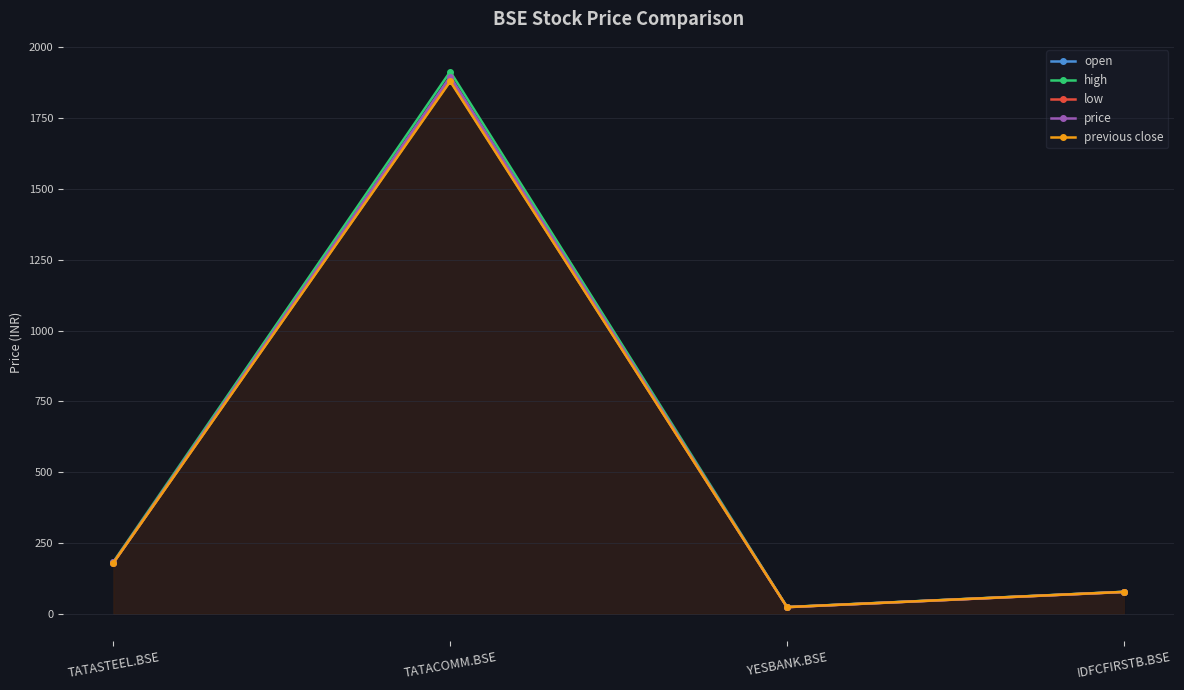

How many interior local valleys does the price series have?

1